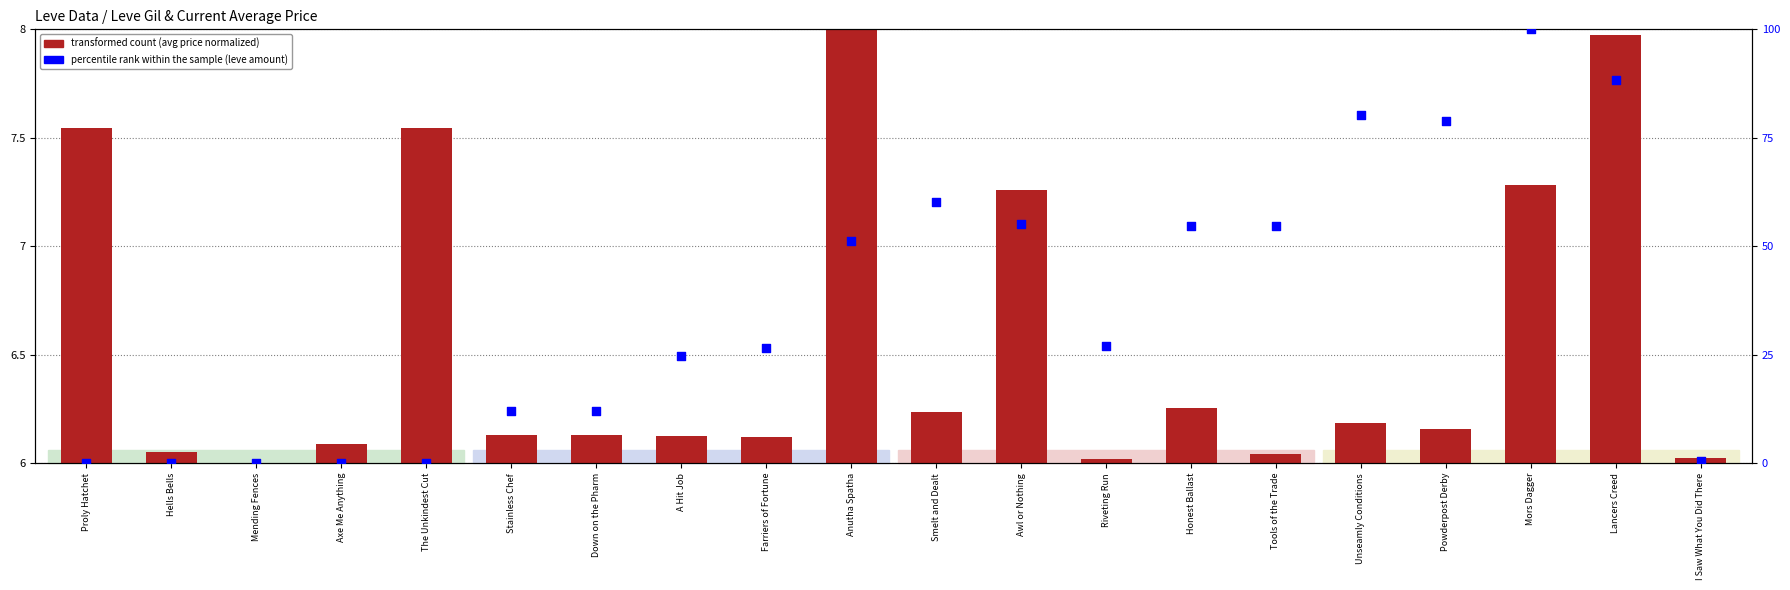

Which series reaches the maximum Y coordinate?

percentile rank within the sample